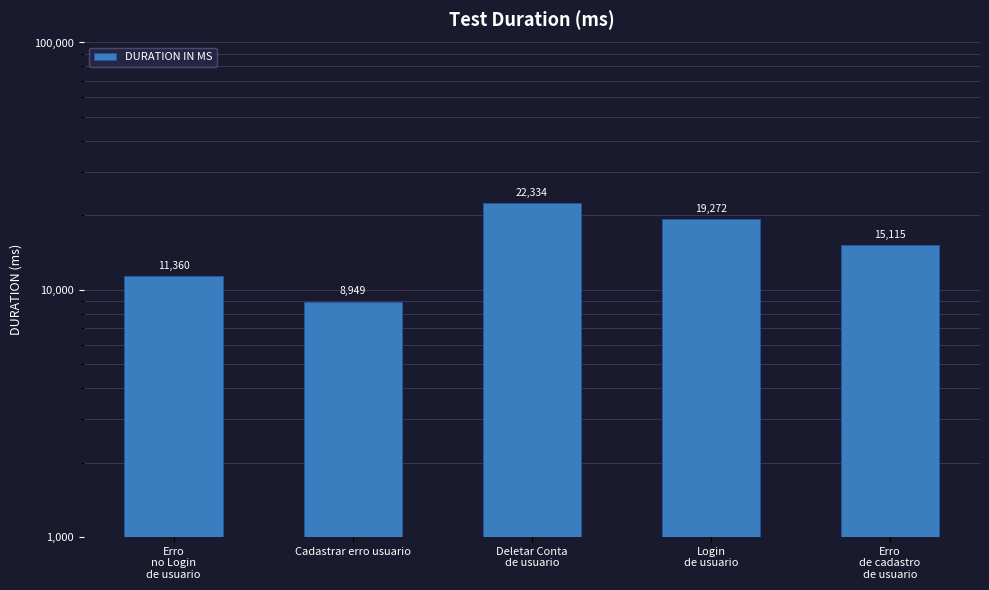

What is the maximum value shown in the chart?

22334